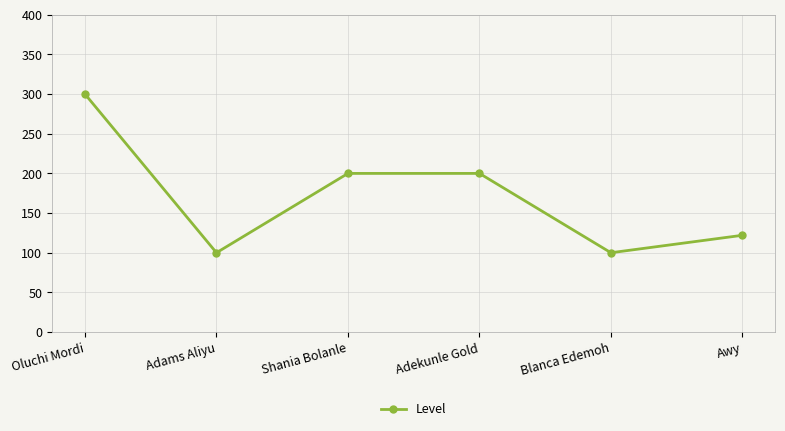

What is the difference between the maximum and minimum values?

200